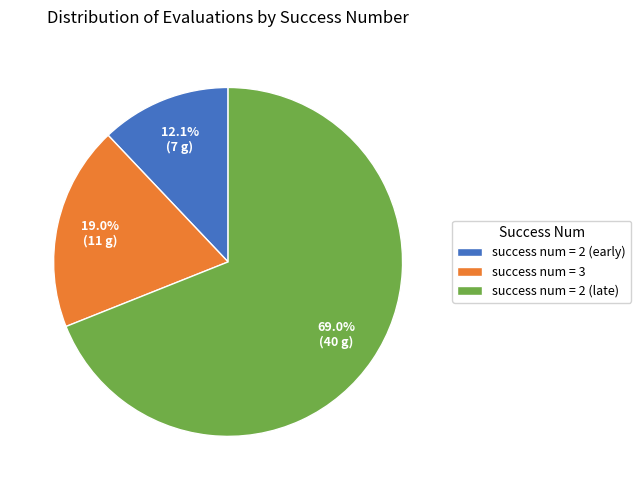

How many slices are in this pie chart?

3